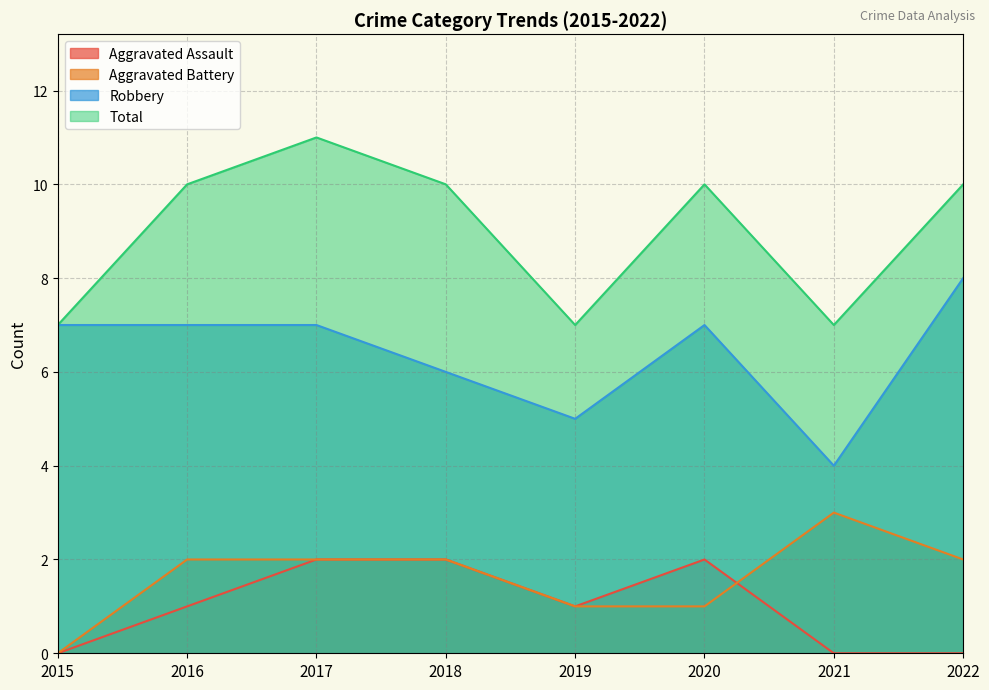

What is the approximate value of Robbery at 2017?

7